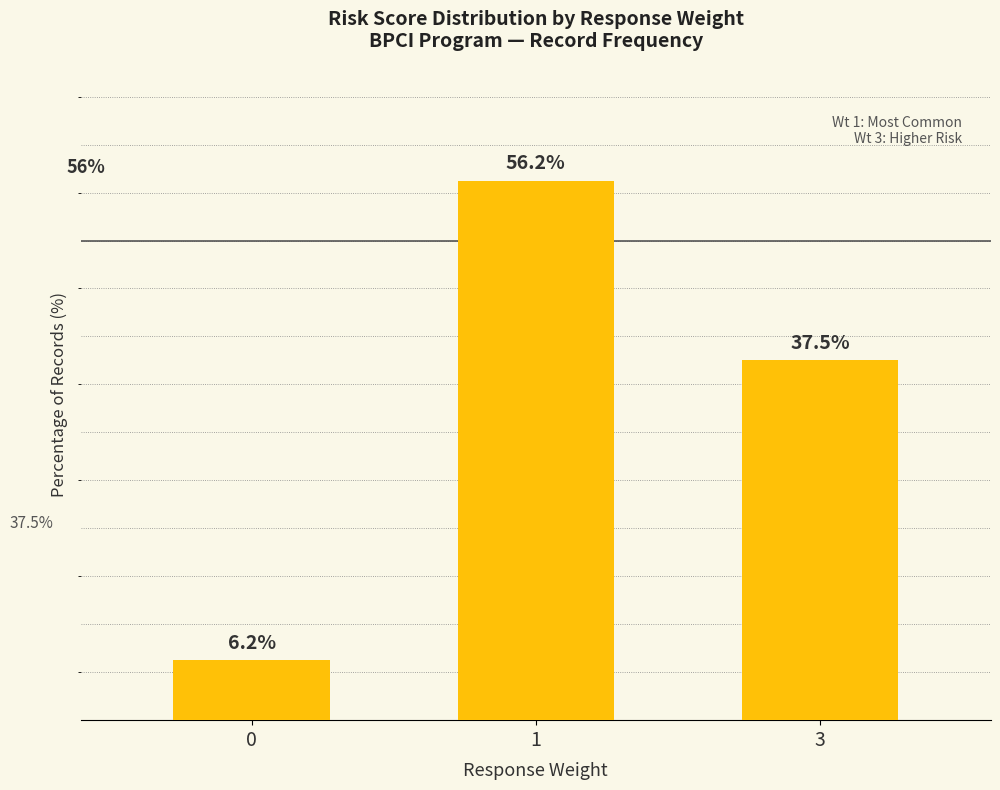

Rank the categories by value from lowest to highest.

0, 3, 1